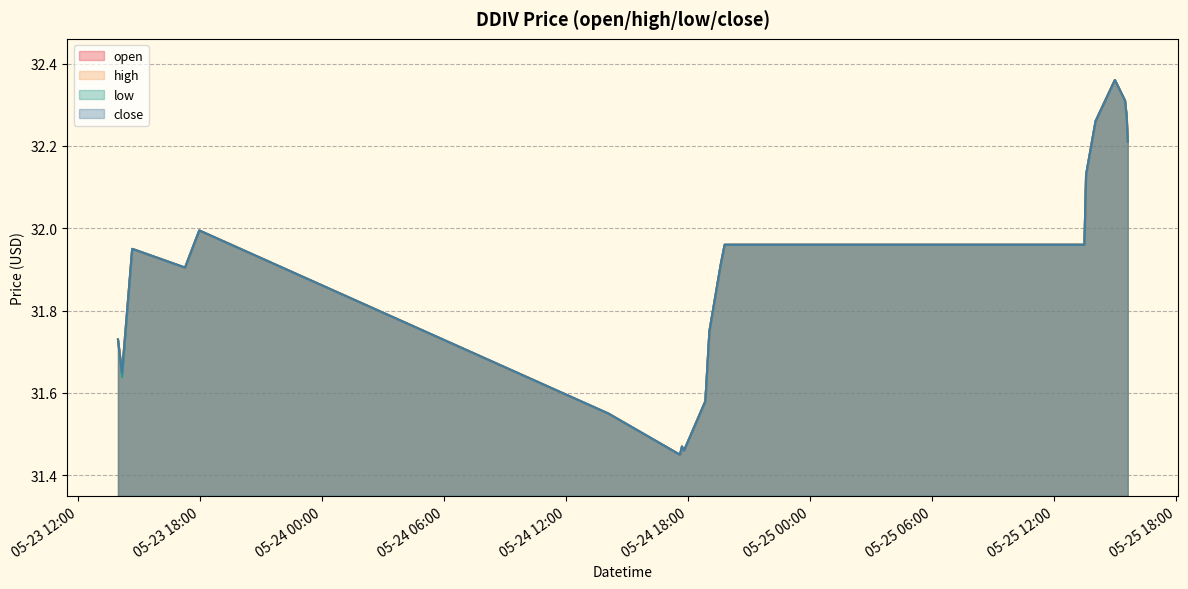

Which has a higher value, 2022-05-24 19:03:00 or 2022-05-24 17:42:00?

2022-05-24 19:03:00